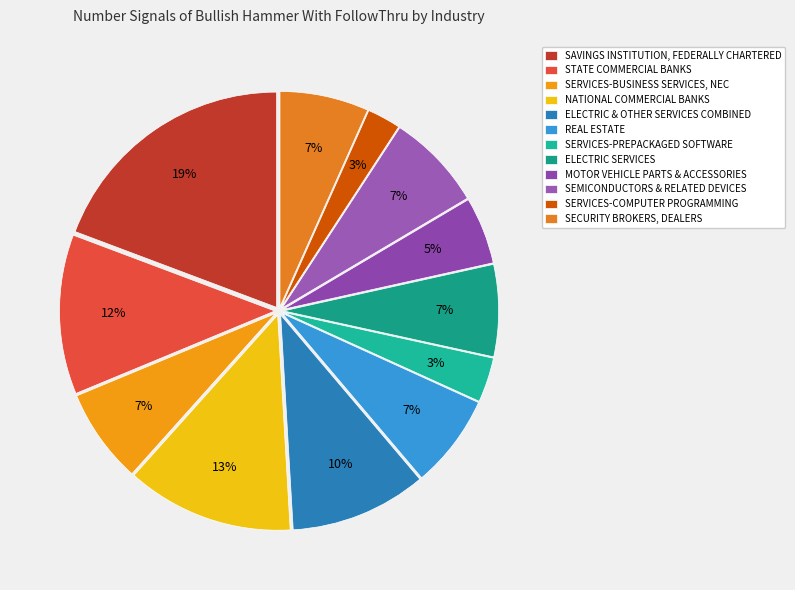

Which slice is the largest?

SAVINGS INSTITUTION, FEDERALLY CHARTERED